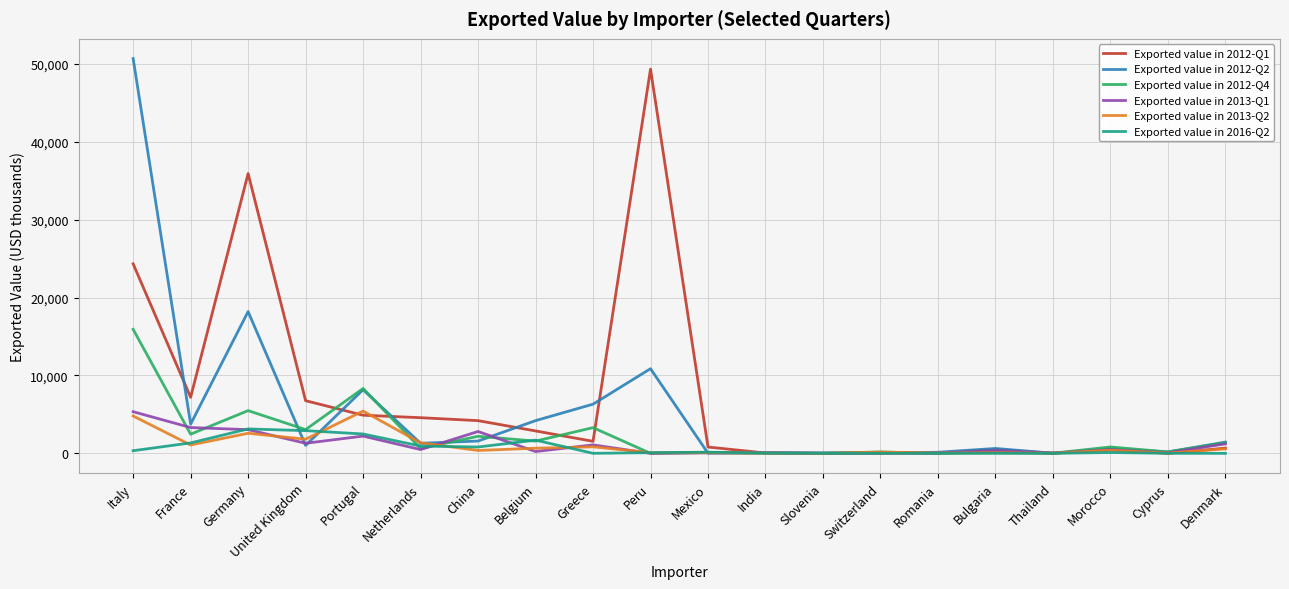

Between United Kingdom and Peru, which series saw the biggest shift?

Exported value in 2012-Q1